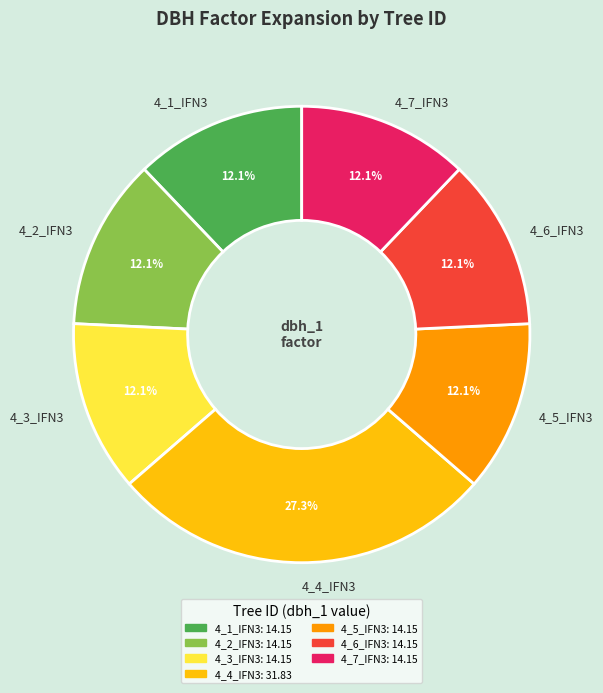

To the nearest percent, what is the average slice percentage?

14%